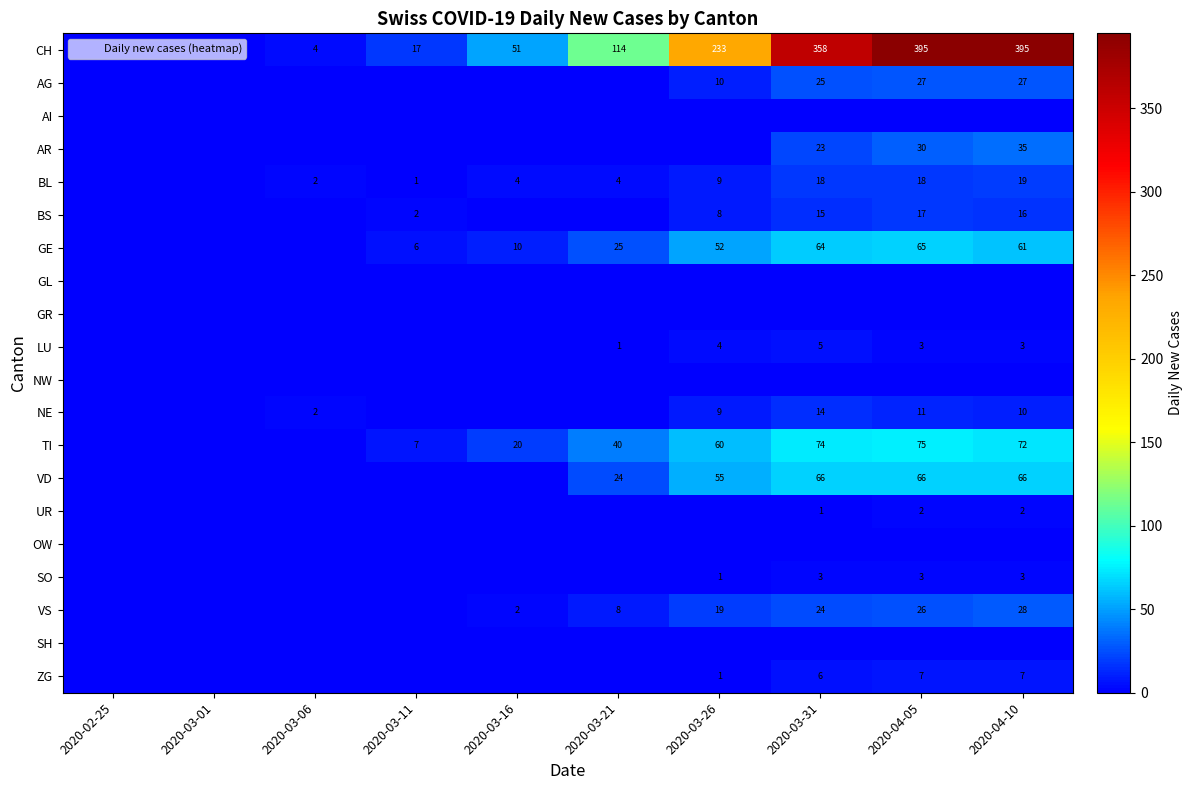

At which label does TI reach its peak?

2020-04-05